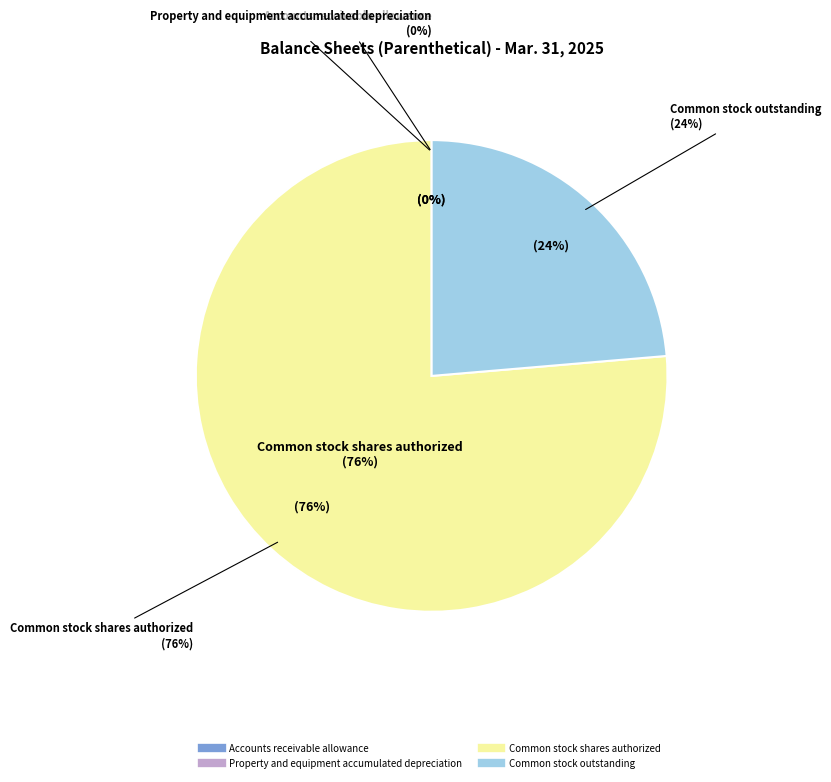

Does Common stock shares authorized account for over 50% of the chart?

Yes